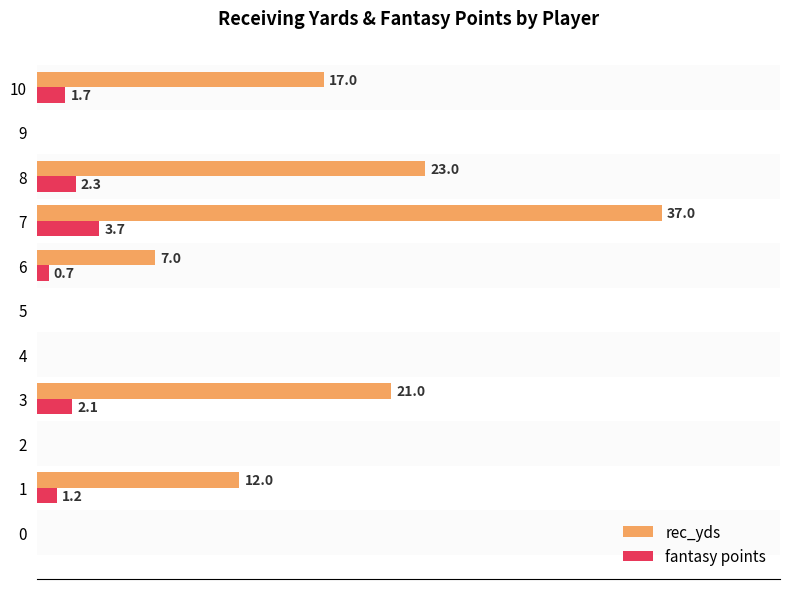

List the series in order of their overall mean, lowest first.

fantasy points, rec_yds